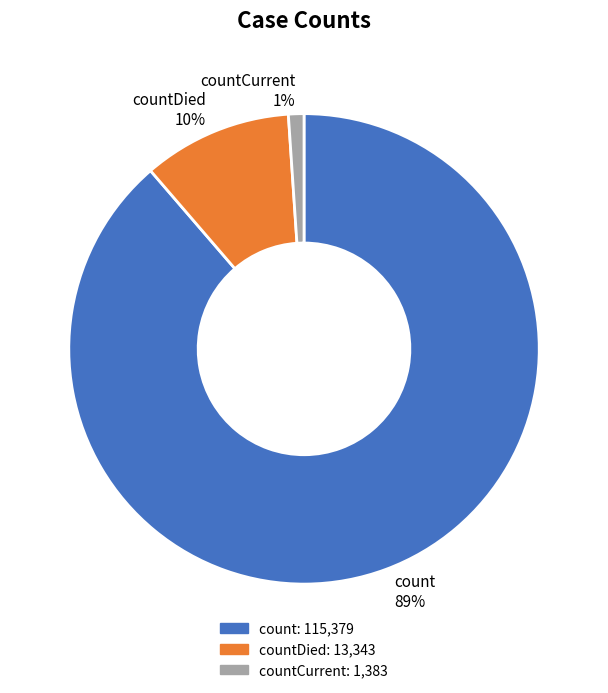

Combined, do countDied 10% and count 89% account for over 50%?

Yes